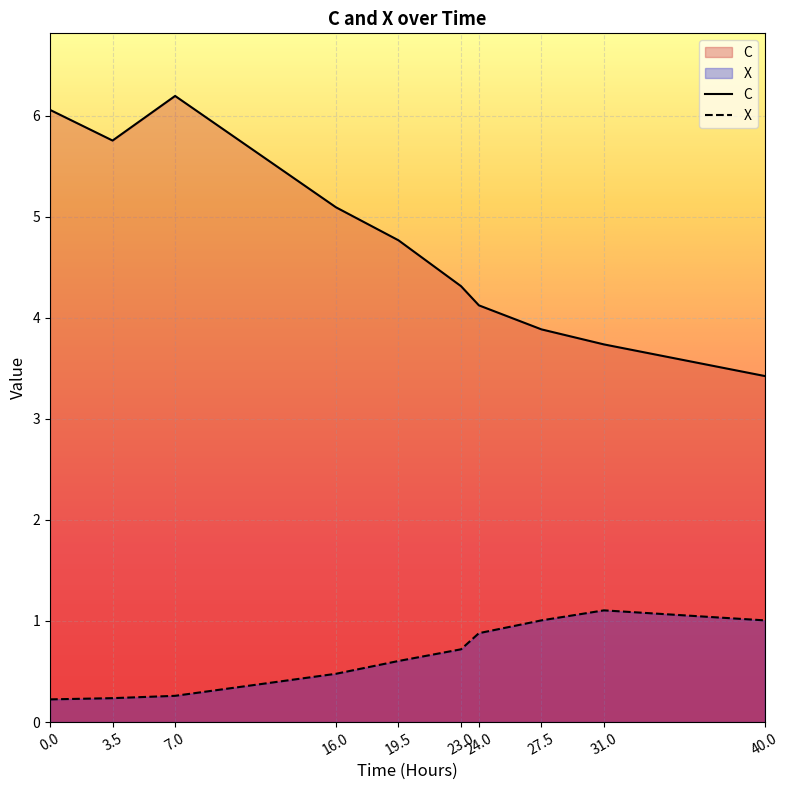

What is the difference between the highest and lowest values at 31.0?

2.6